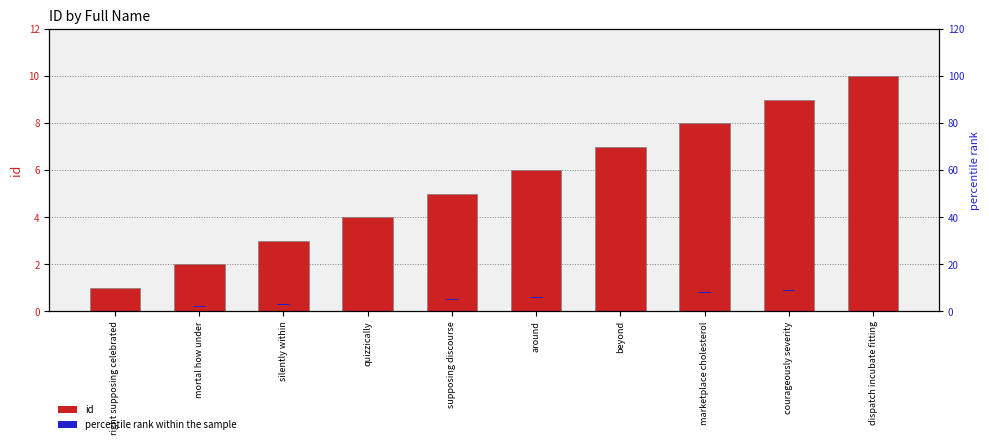

What is the difference between the maximum and minimum values in the id series?

9.0